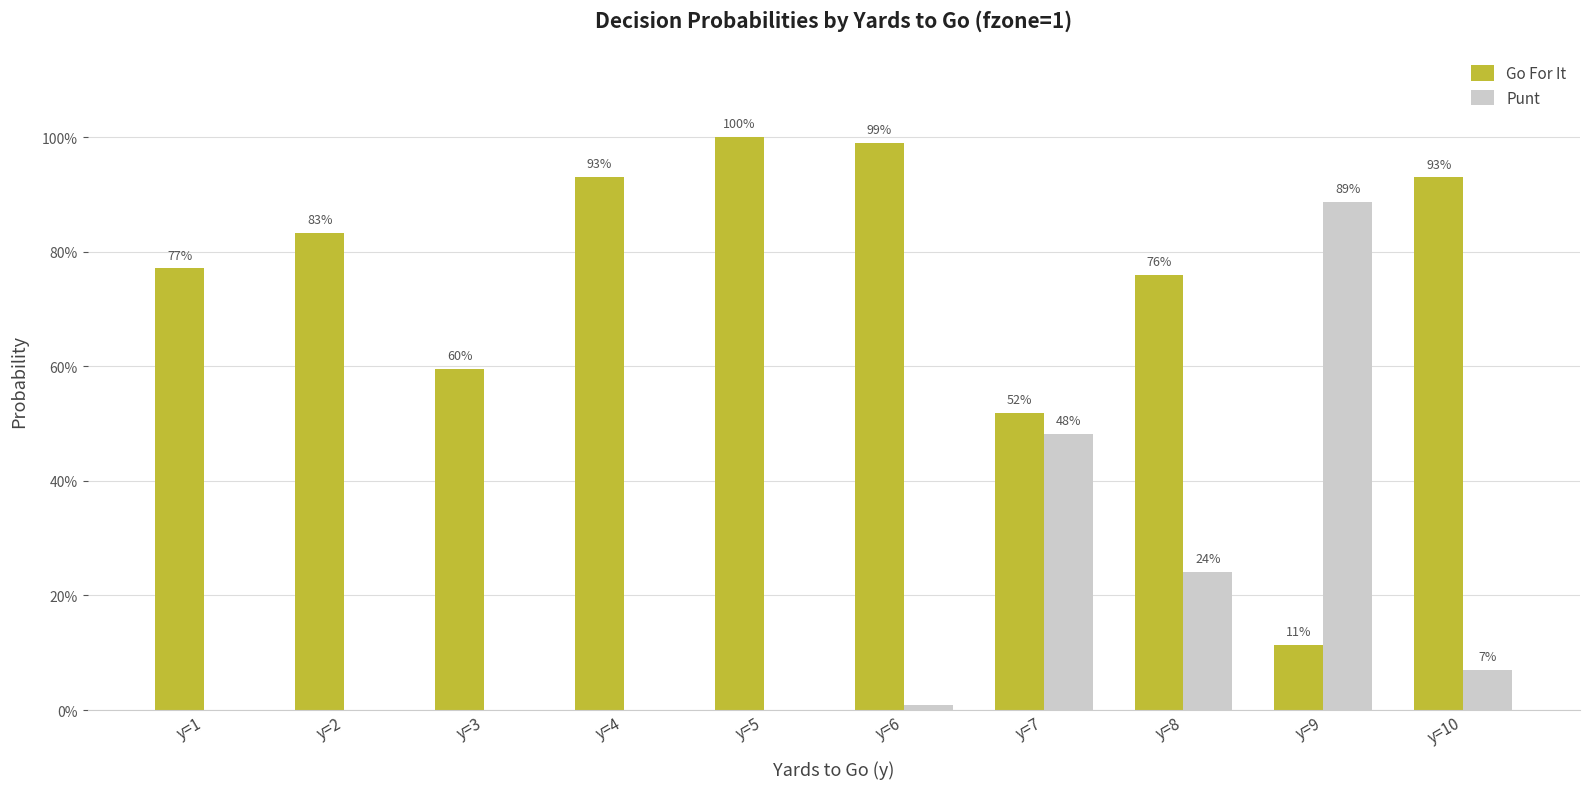

What are all the series names shown in the legend?

Go For It, Punt